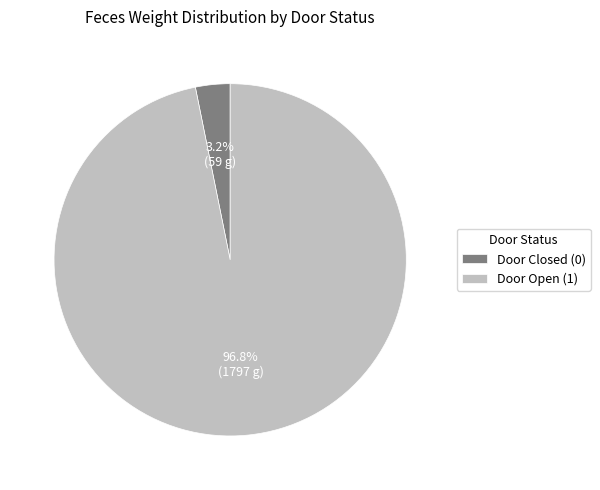

Rank the categories by value from highest to lowest.

Door Open (1), Door Closed (0)